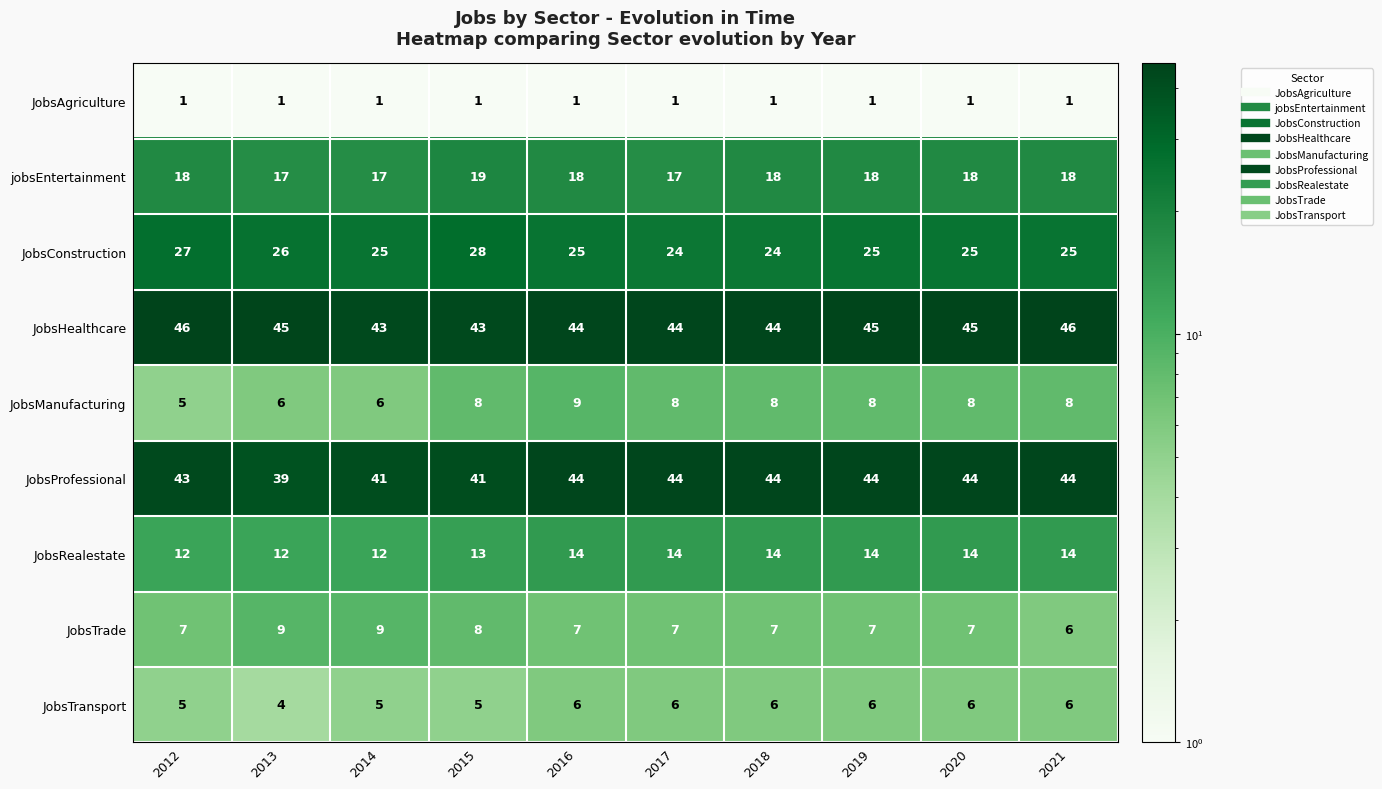

What is the greatest value displayed?

46